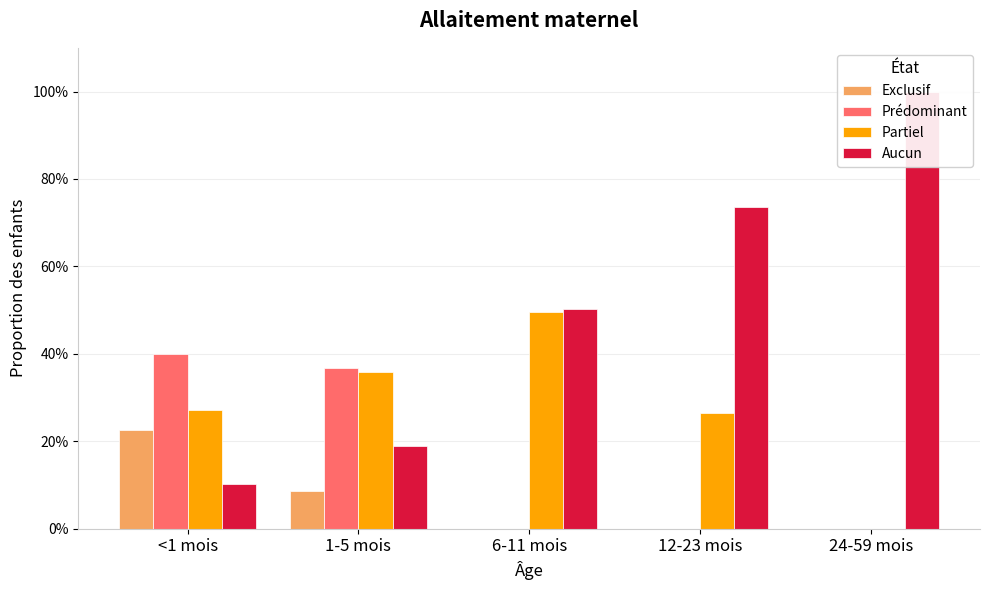

At 1-5 mois, list the series in order from smallest to largest.

Exclusif, Aucun, Partiel, Prédominant